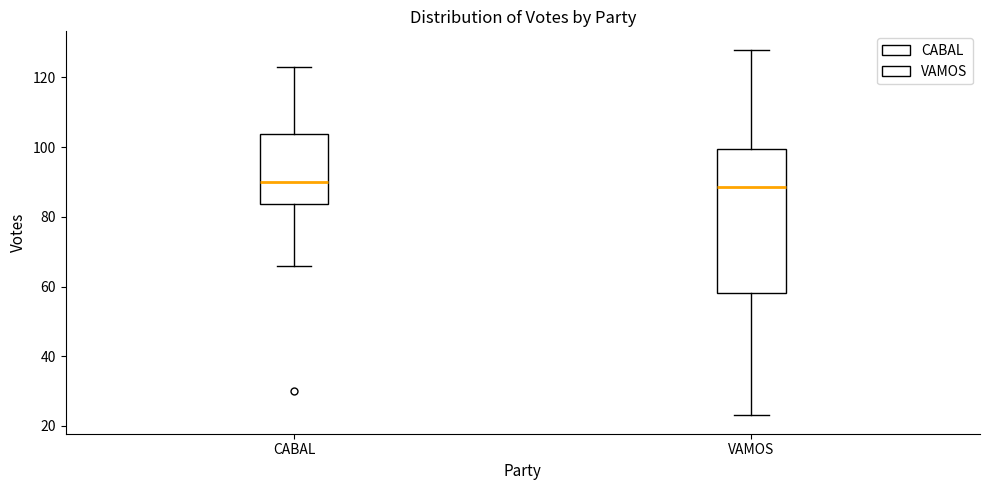

Reading left to right, read every box against the y-axis: the position of its median line, the range the box covers, and the ends of its whiskers. The values are not printed on the chart, so give them approximately, as read against the axis.

CABAL: median 90, box 84 to 104, whiskers 66 to 124
VAMOS: median 88, box 58 to 100, whiskers 24 to 128